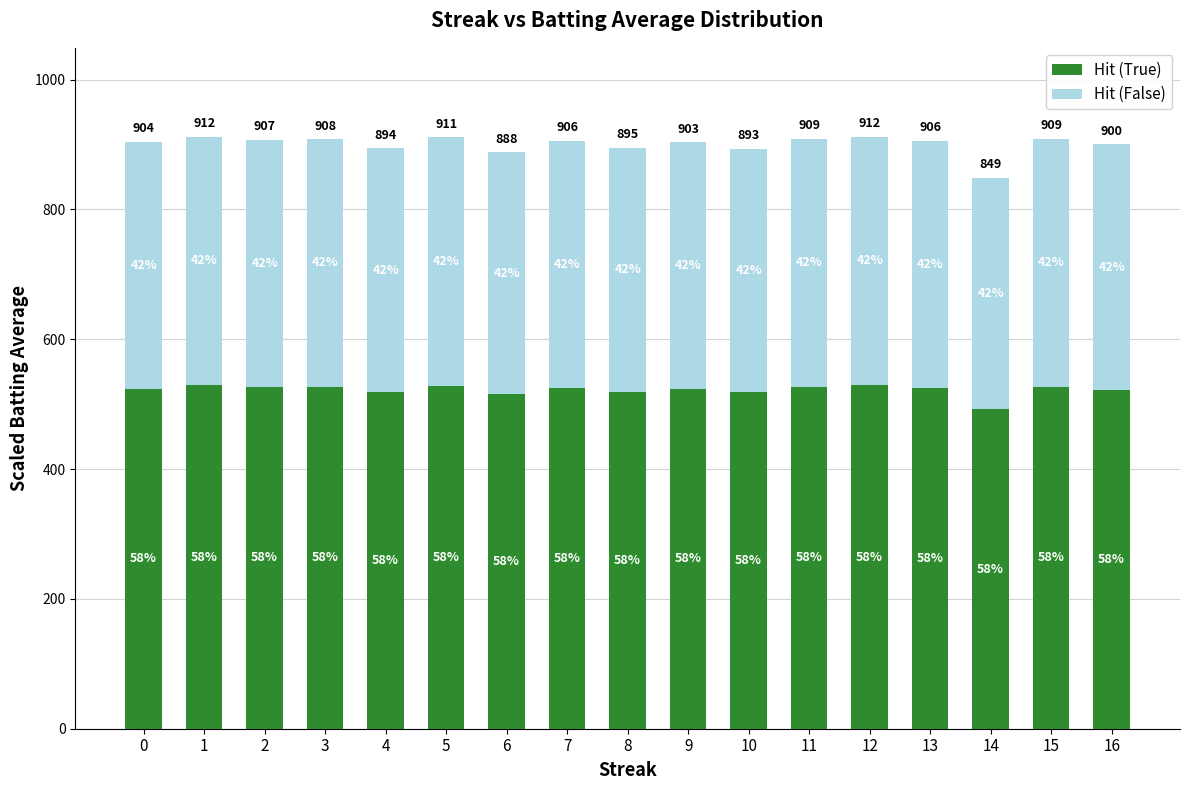

Does the chart contain any negative values?

No